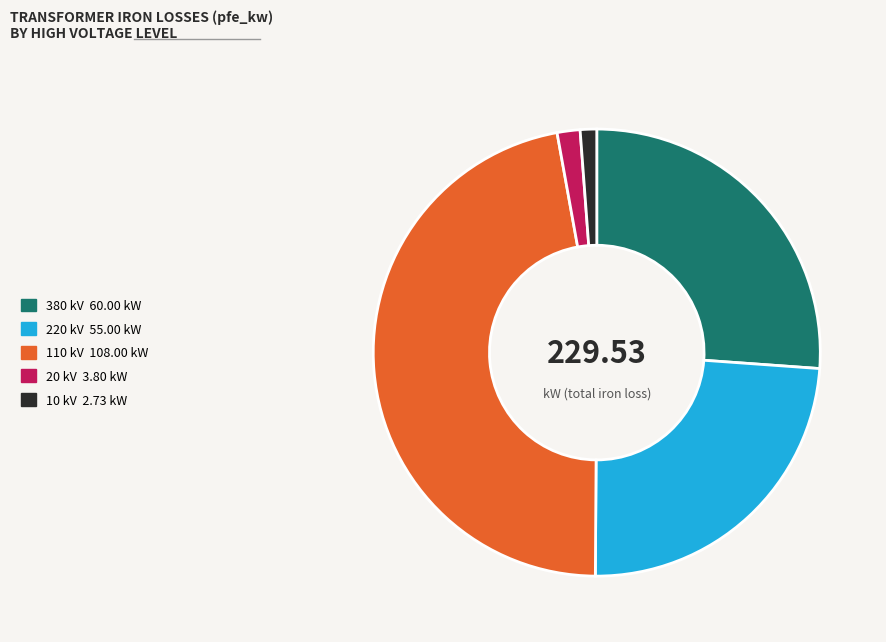

How many slices are in this pie chart?

5